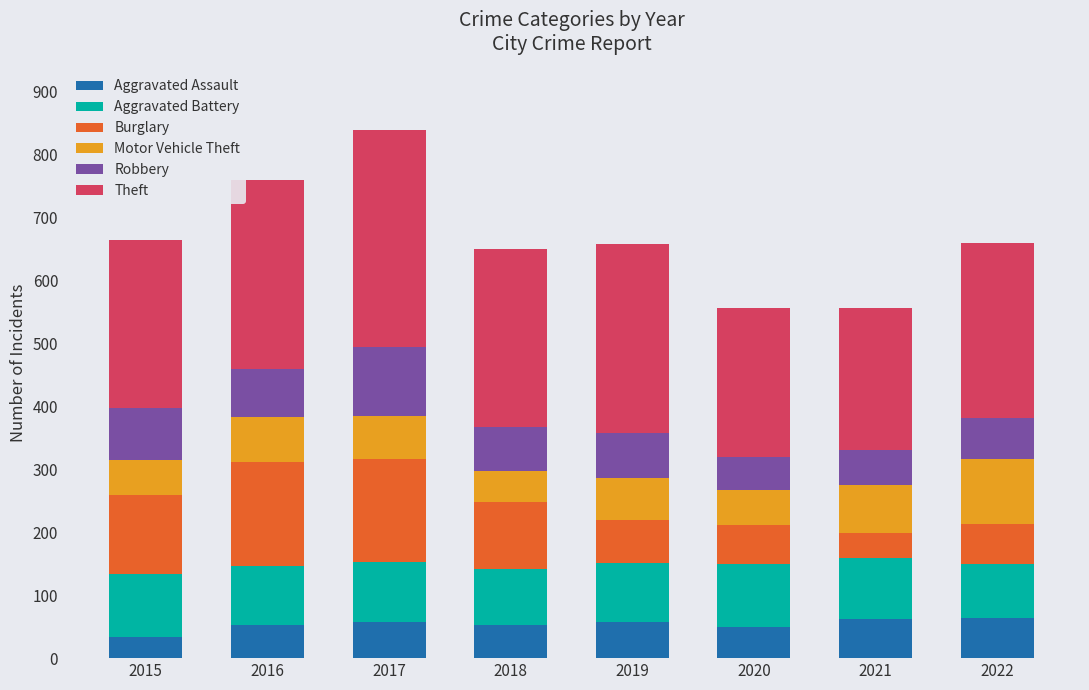

What is the lowest value of the Aggravated Assault series?

33